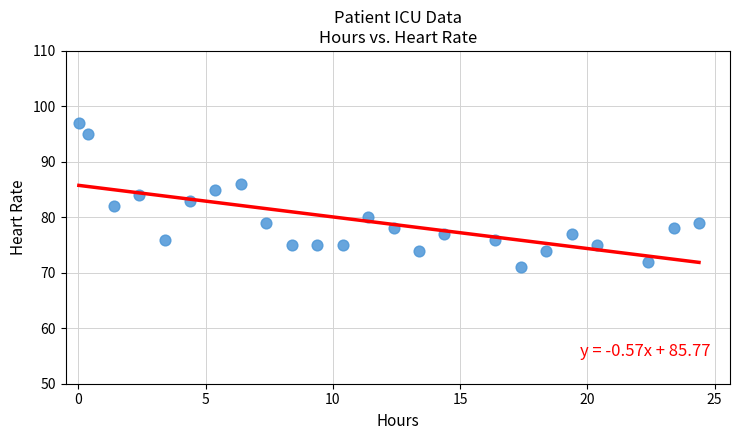

What is the range of Y values (max minus min)?

26